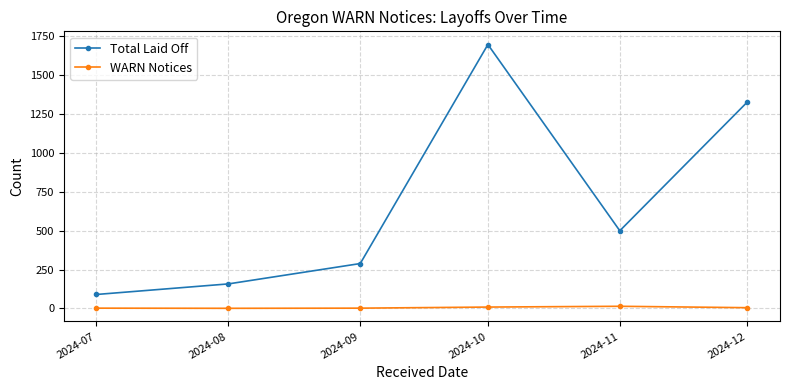

What is the average value of the Total Laid Off series?

677